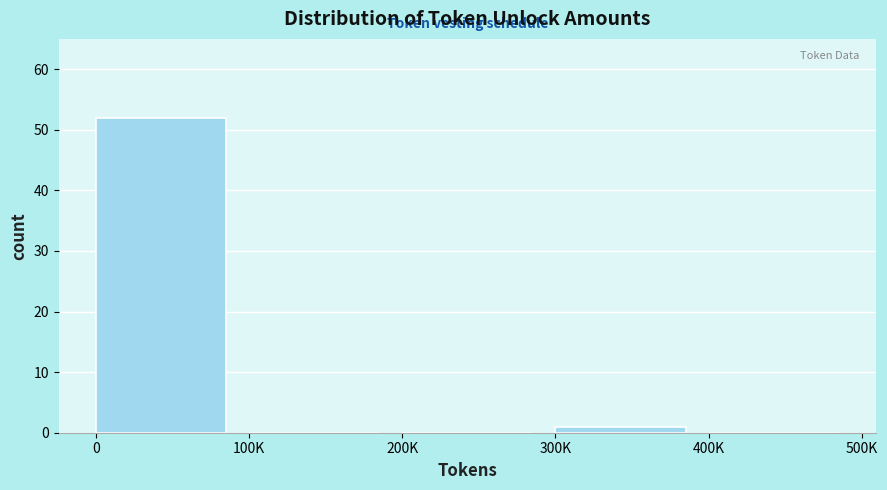

Reading left to right, what are all the values shown in this chart?

0=52	100K=0	200K=0	300K=1	400K=0